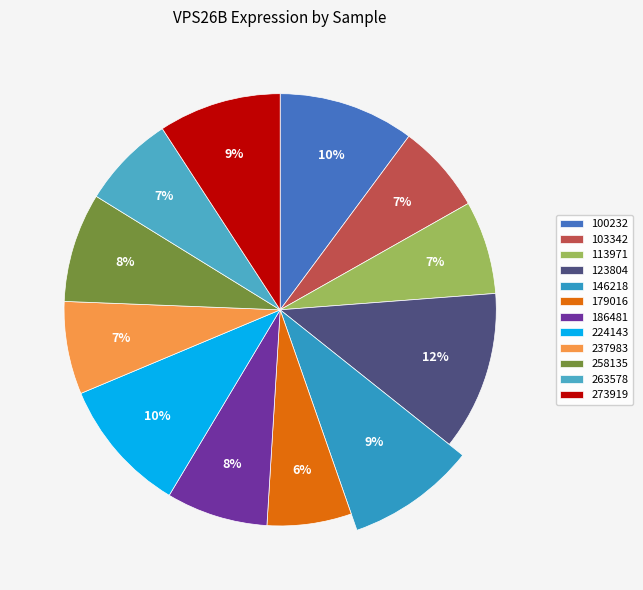

Count the number of slices in the pie.

12